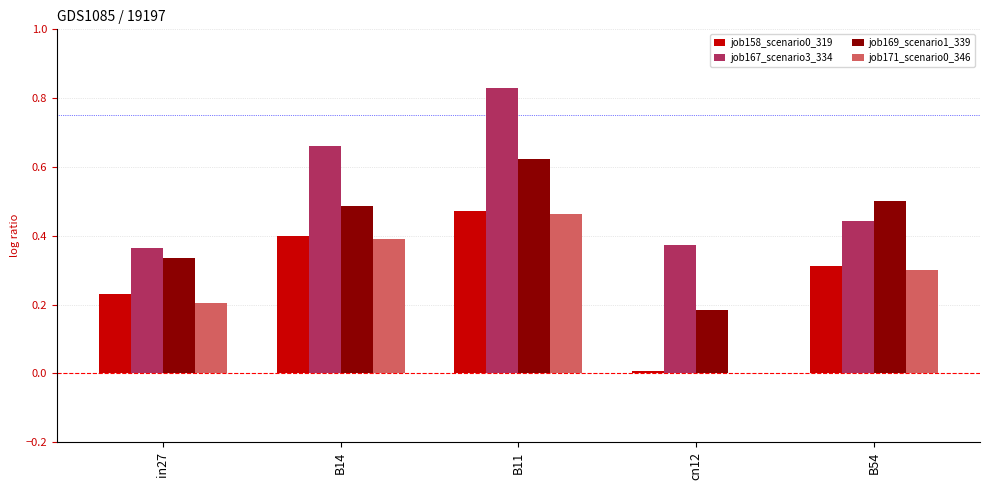

The job158_scenario0_319 series shows 0.4 at B14. True or false?

True